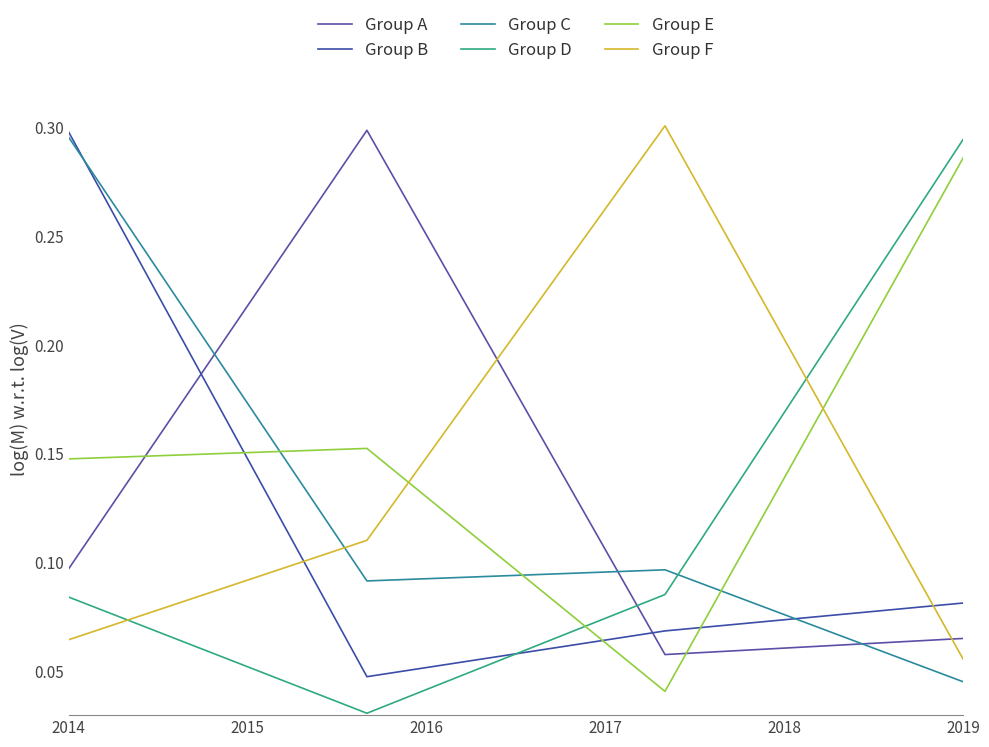

What is the value of the Group C point at the 3rd from the left?

0.1